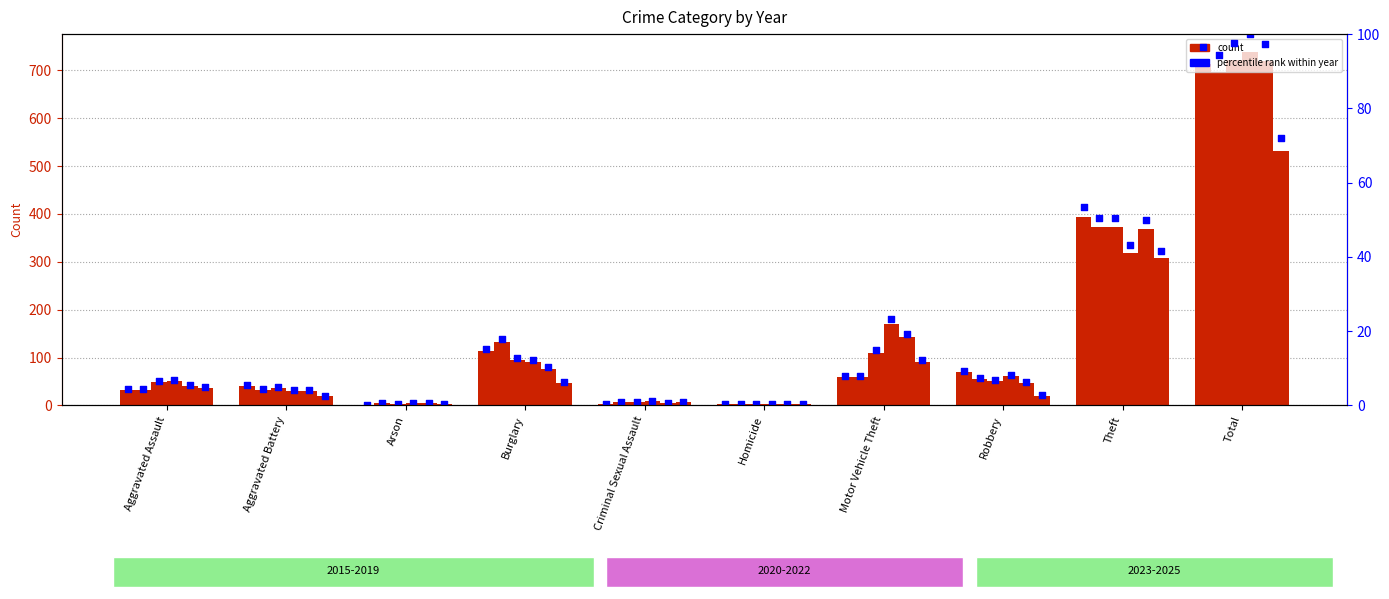

What is the change in value from Aggravated Assault to Arson?

-4.2